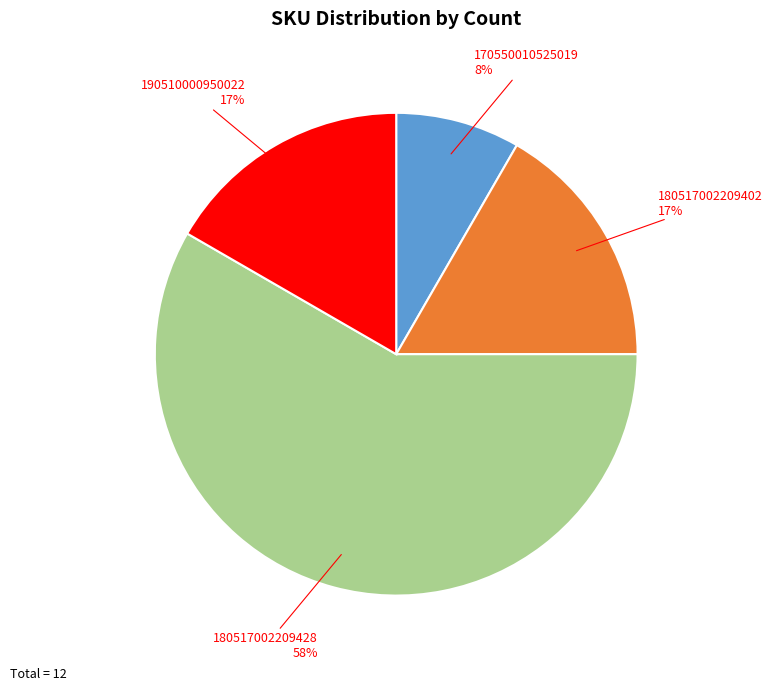

To the nearest percent, what is the average slice percentage?

25%